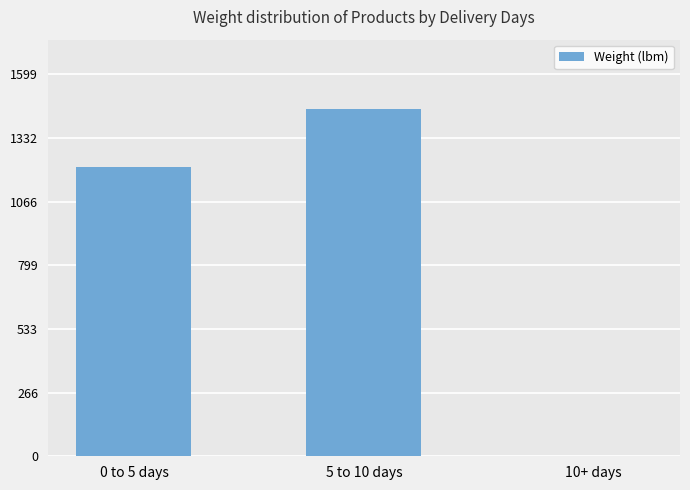

The chart shows a value of -774 at 10+ days. True or false?

False